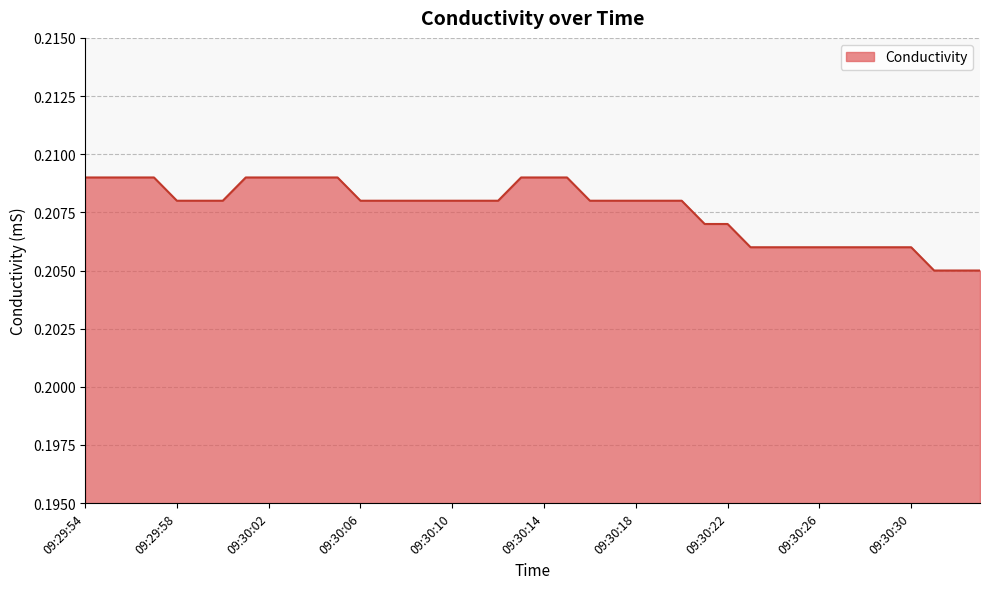

What is the label of the 16th point from the right?

09:30:18